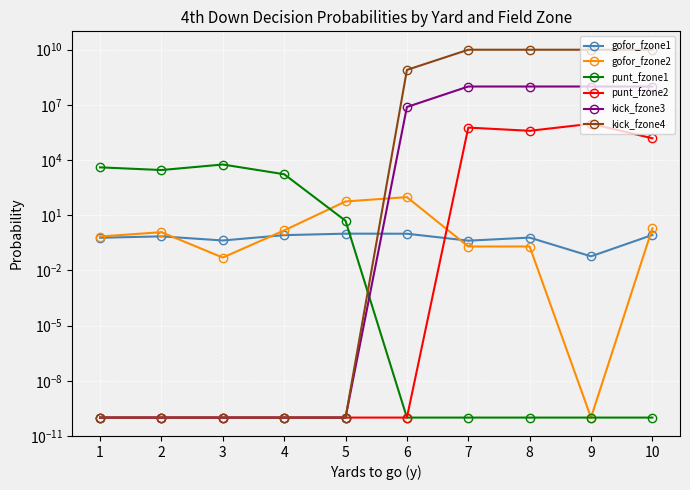

True or false: kick_fzone4 has more than 2 points higher than both neighbors.

False